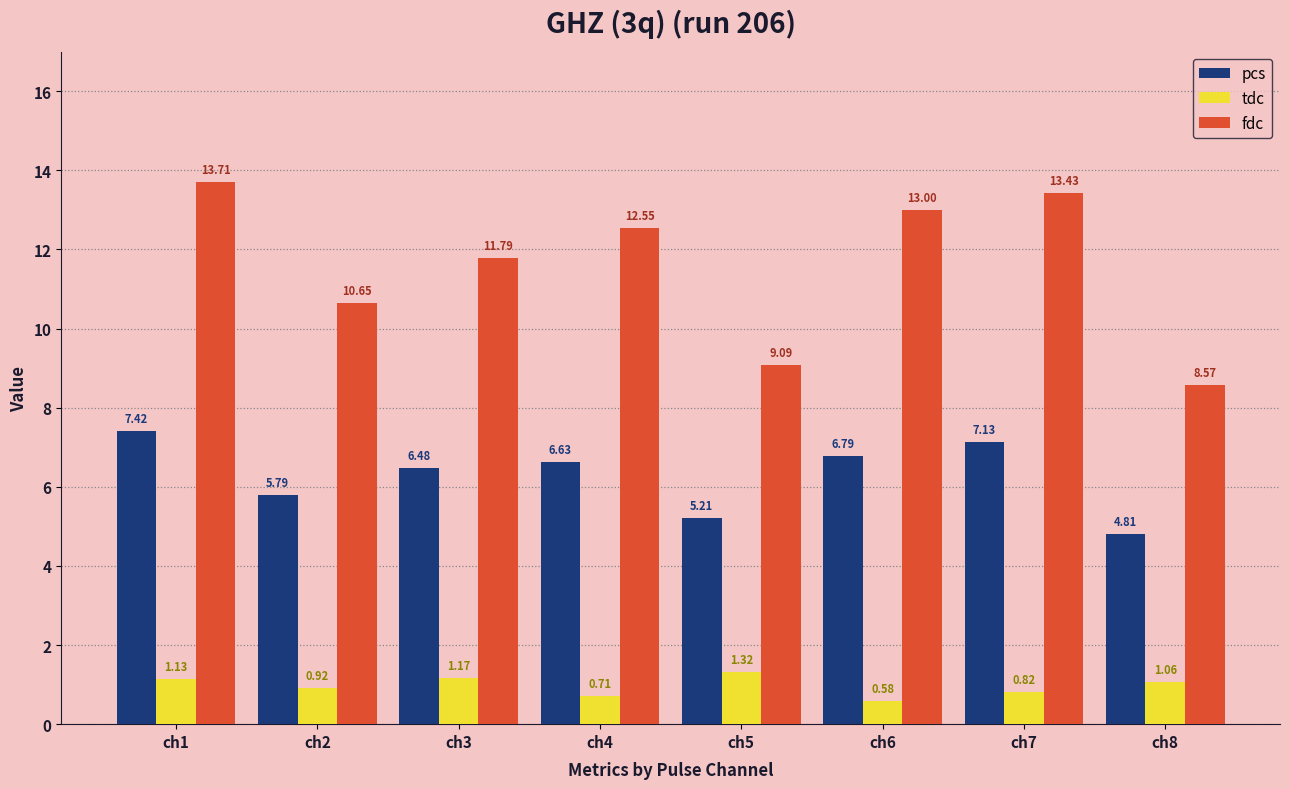

What is the difference between the pcs values at ch8 and ch5?

0.4